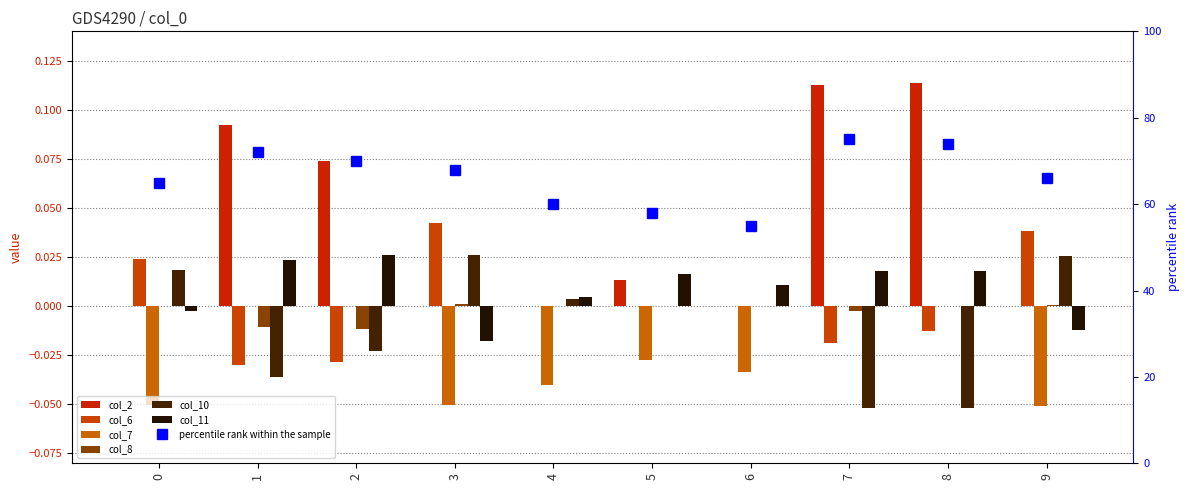

Count the number of categories in the chart.

10